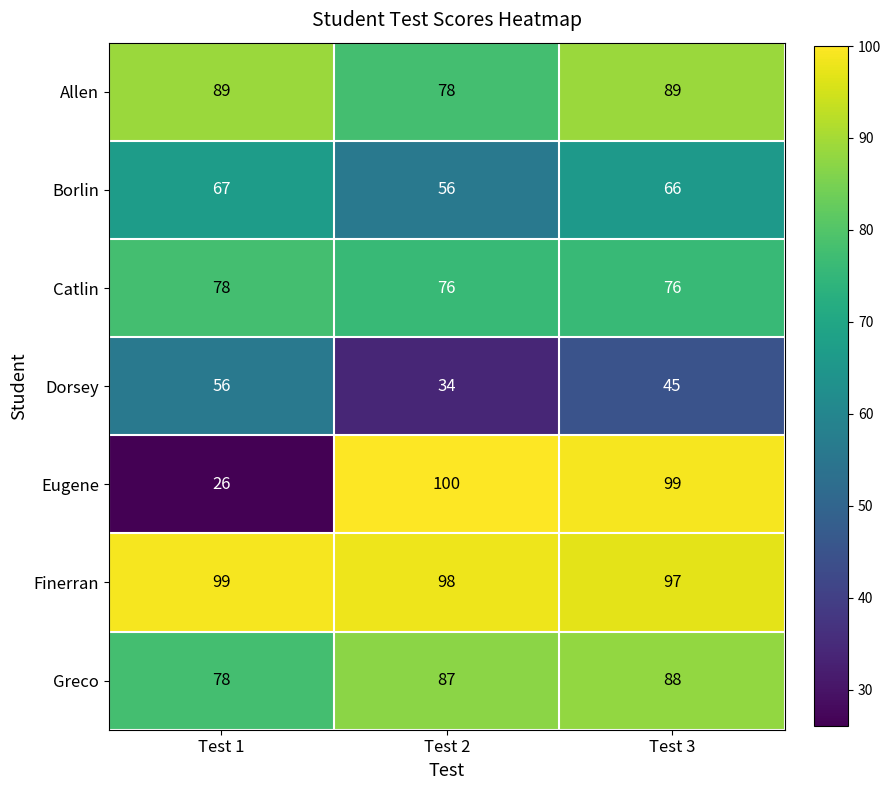

Rank the series at Test 2 from lowest to highest value.

Dorsey, Borlin, Catlin, Allen, Greco, Finerran, Eugene